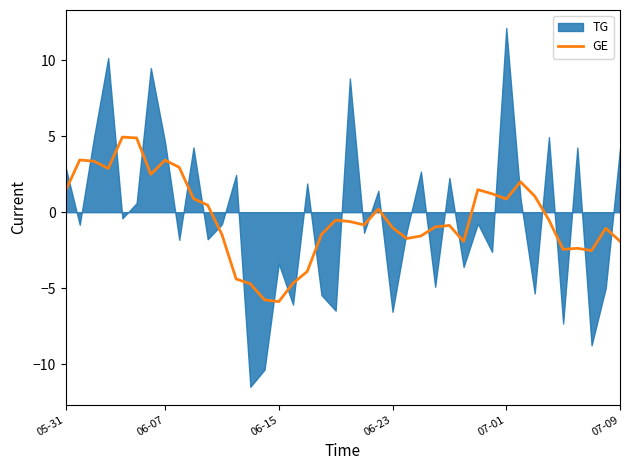

What is the lowest value of the GE series?

-5.9